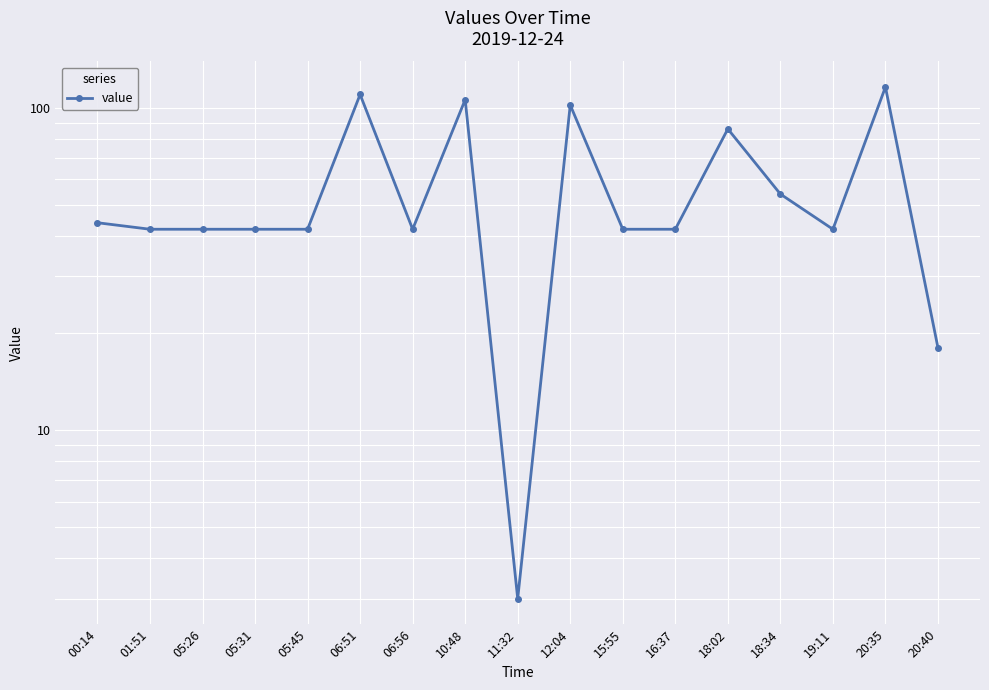

Reading left to right, transcribe all the data shown in this chart.

44	42	42	42	42	110	42	106	3	102	42	42	86	54	42	116	18